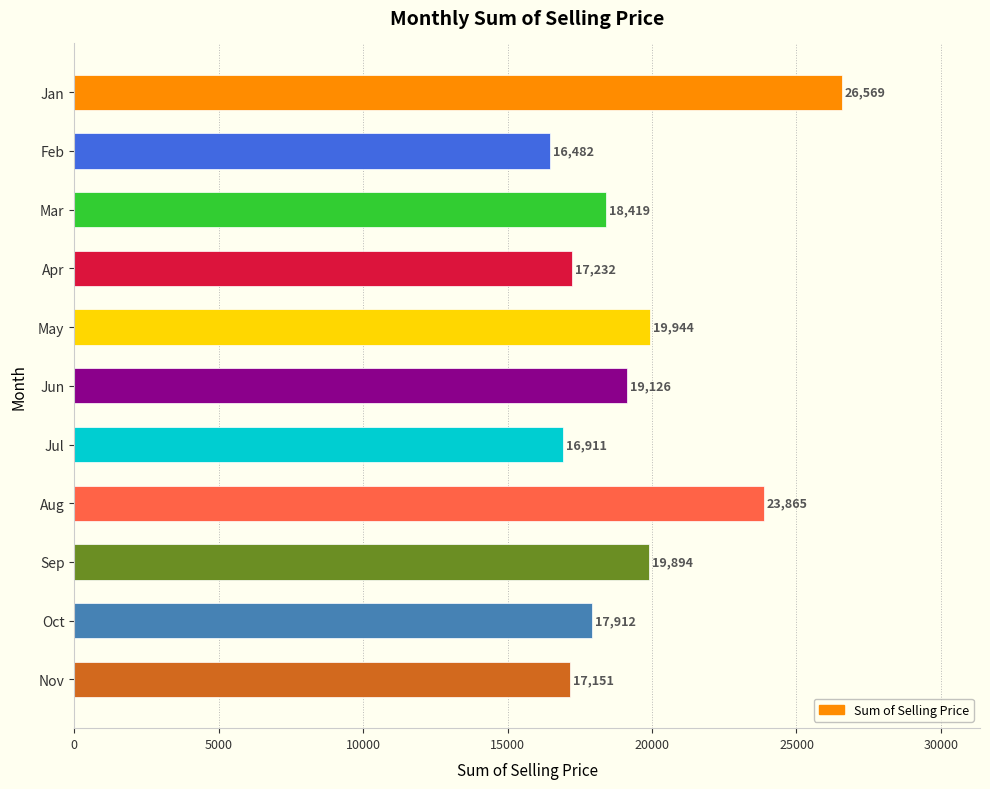

Which has a higher value, Jan or Feb?

Jan